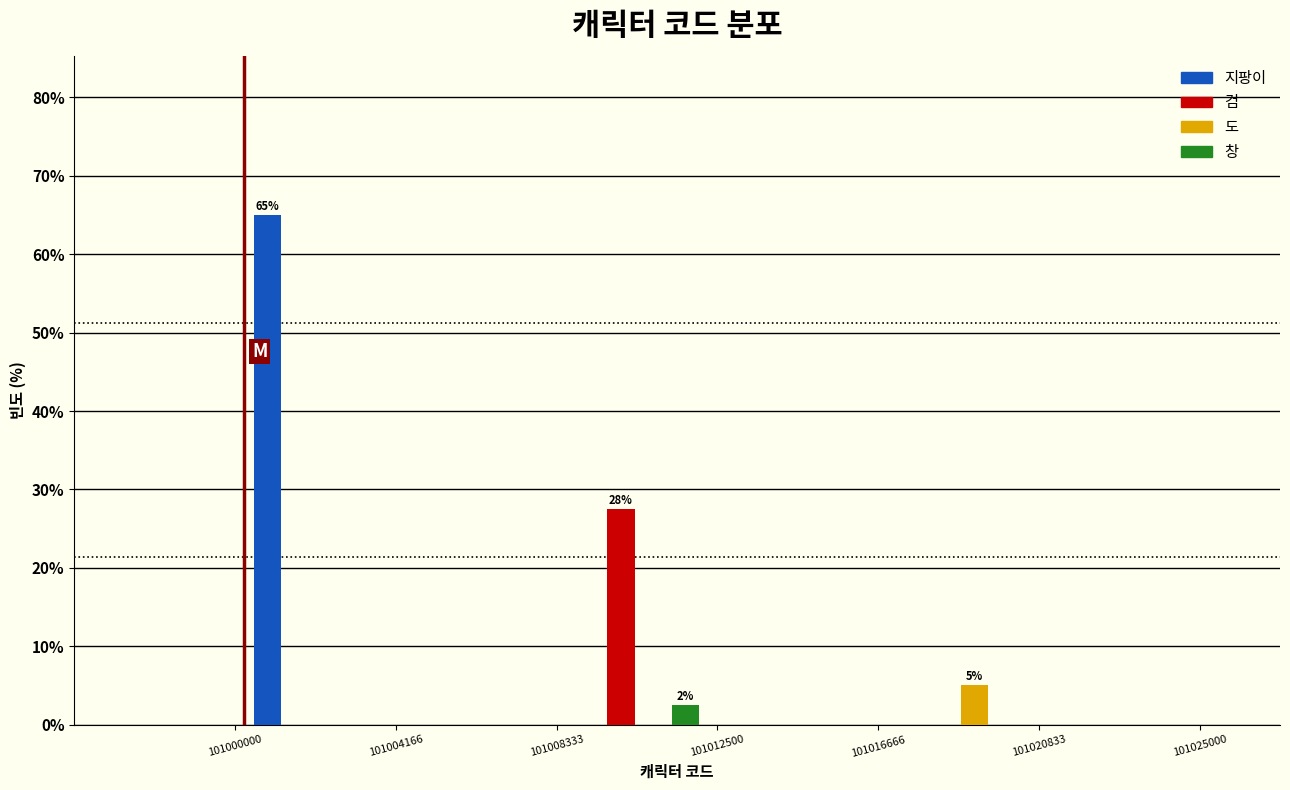

In the 창 series, which range on the x-axis has the tallest bar?

101008333 to 101012500